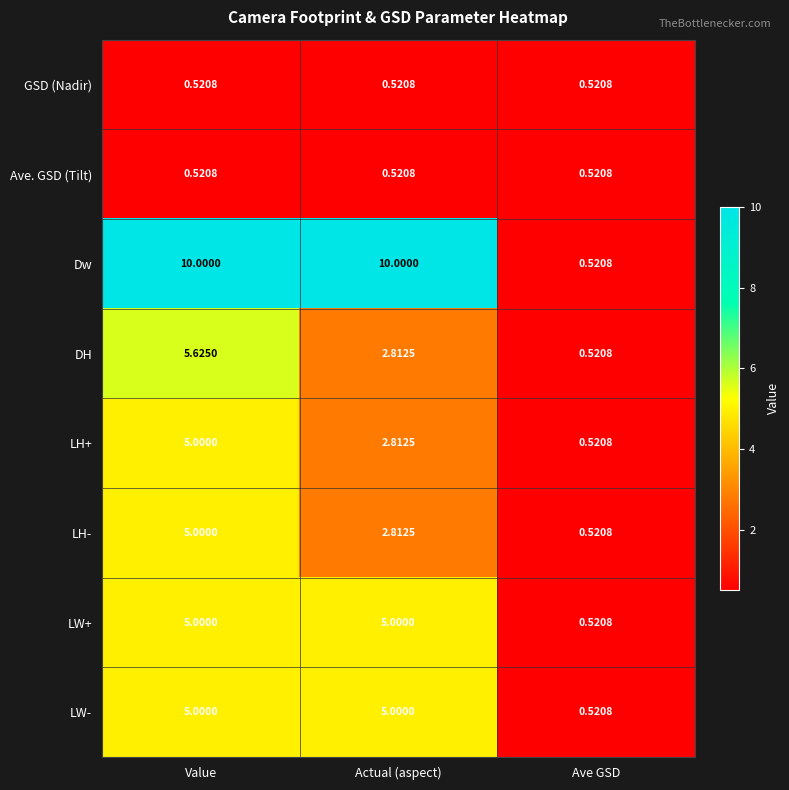

Which series has the widest spread of values?

Dw